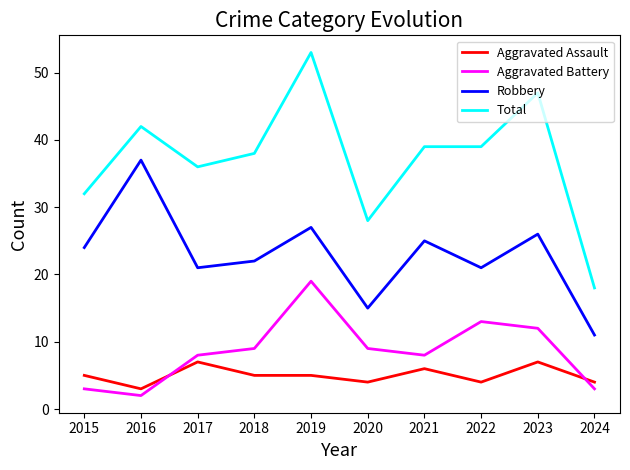

Which series changed the most between 2020 and 2024?

Total